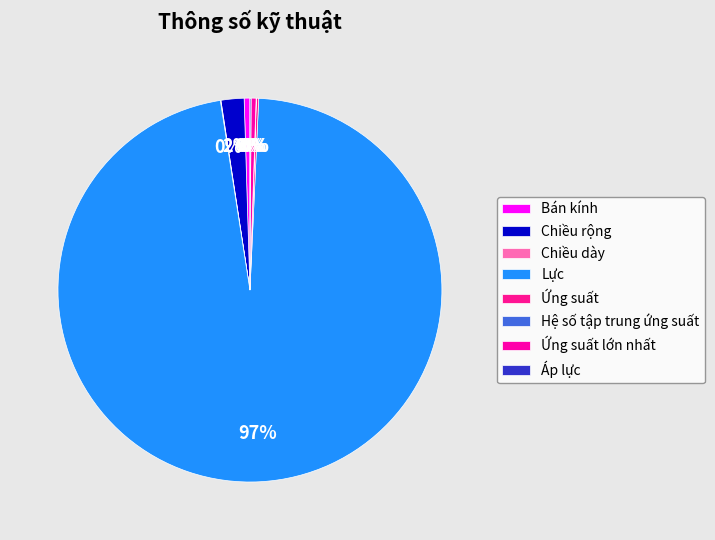

Is it true that Ứng suất lớn nhất is 0% of the pie?

True